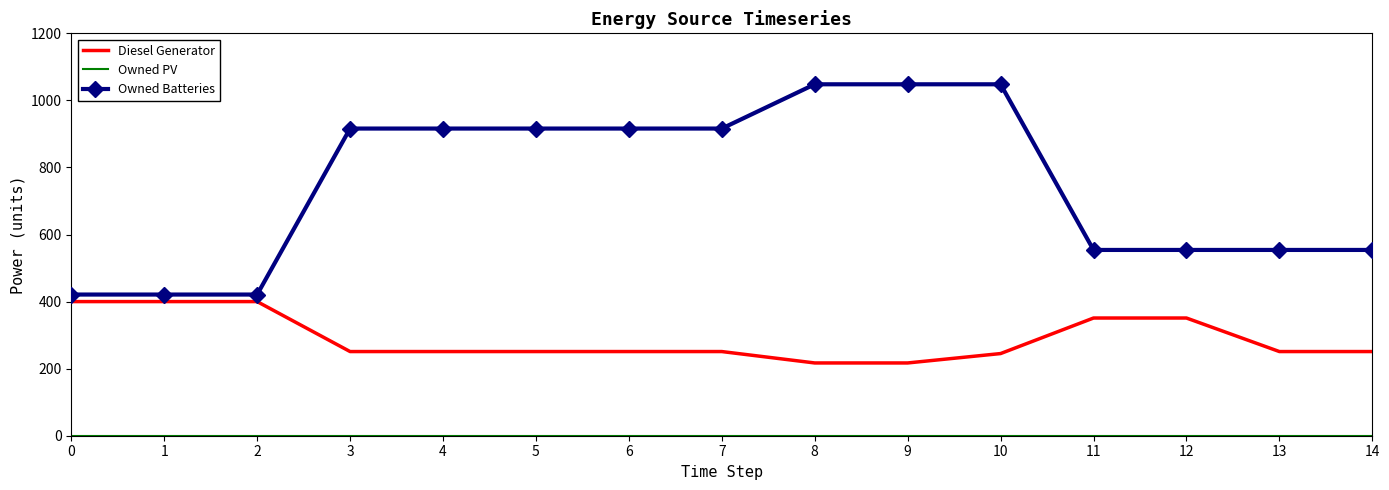

Which series has the largest total across all categories?

Owned Batteries